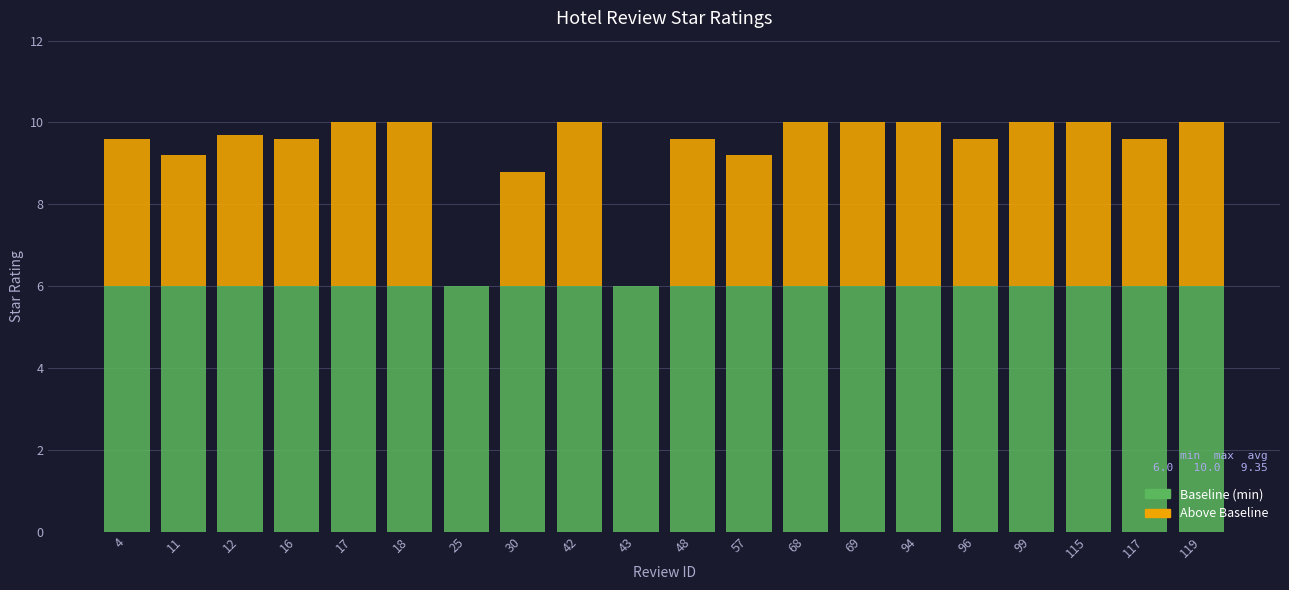

What is the average value of the Baseline (min) series?

6.0